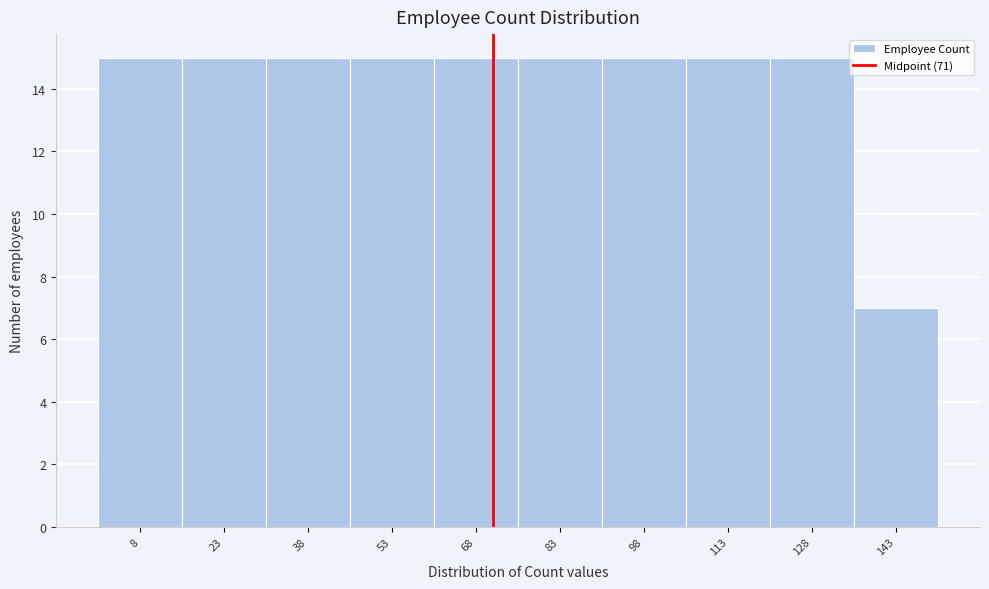

What is the height of the bar covering 60.5 to 75.5 on the x-axis? Neither the bar edges nor the heights are printed on the chart, so give them approximately, as read against the axes.

15